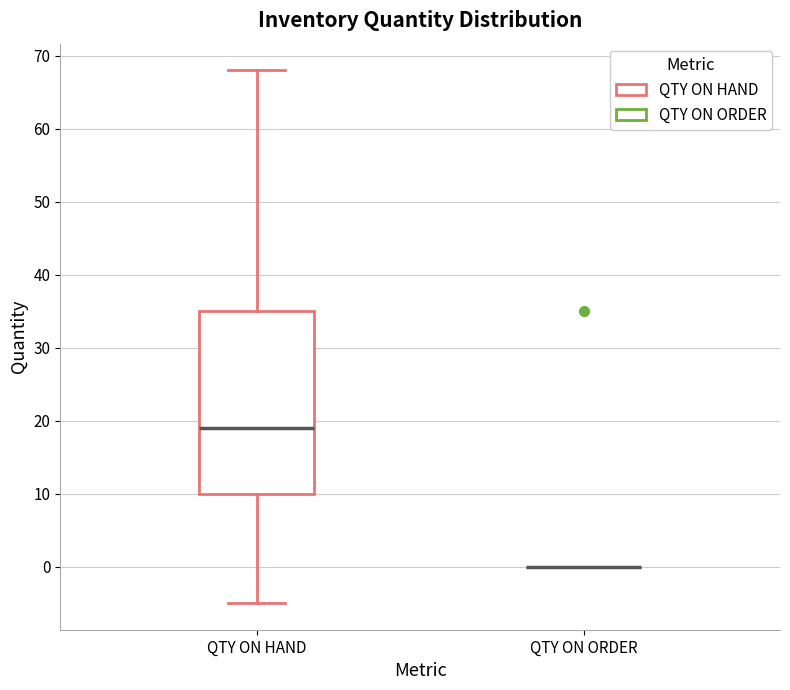

Reading left to right, transcribe this box plot: for each box, give where its median line is, the range the box spans, and where its two whiskers end, as read against the y-axis. The values are not printed on the chart, so give them approximately, as read against the axis.

QTY ON HAND: median 19, box 10 to 35, whiskers -5 to 68
QTY ON ORDER: box collapsed to a line at 0, whiskers 0 to 0